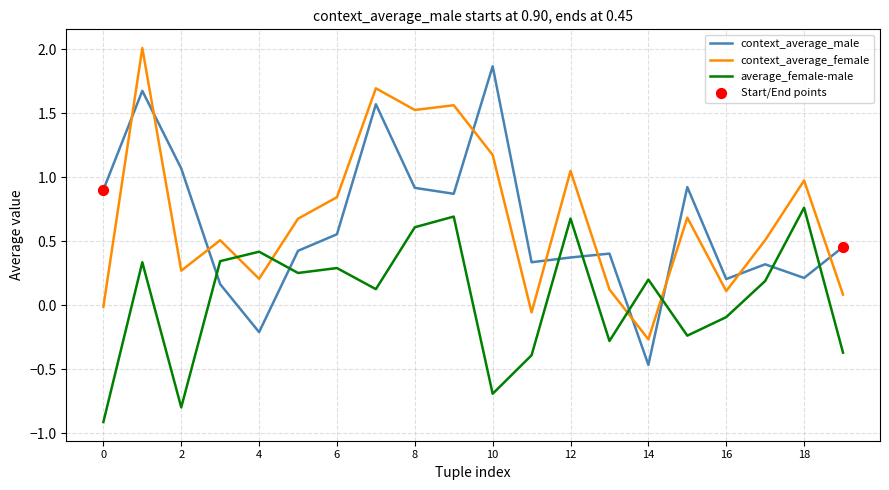

List the series in order of their peak value, lowest first.

average_female-male, context_average_male, context_average_female